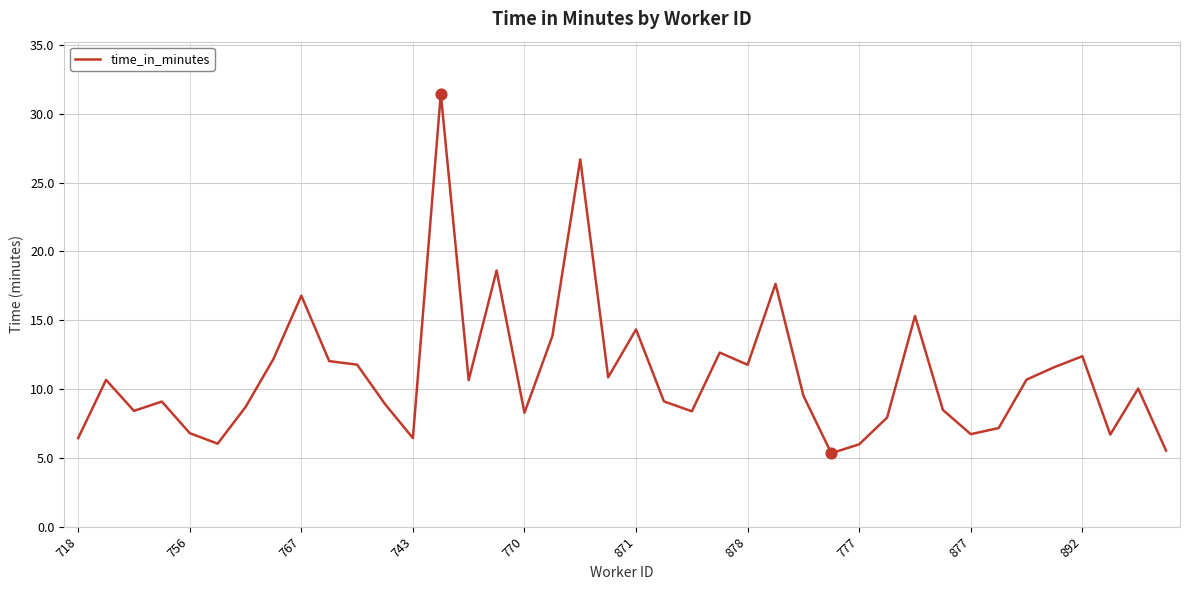

What is the difference between the maximum and minimum values?

26.1